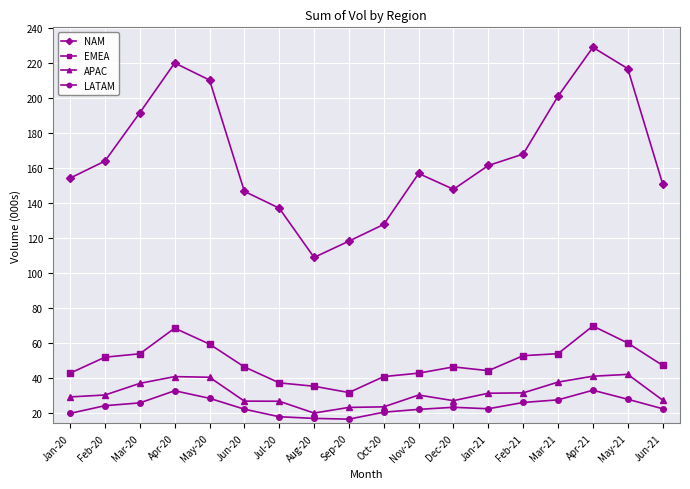

True or false: NAM and EMEA cross at least once.

False